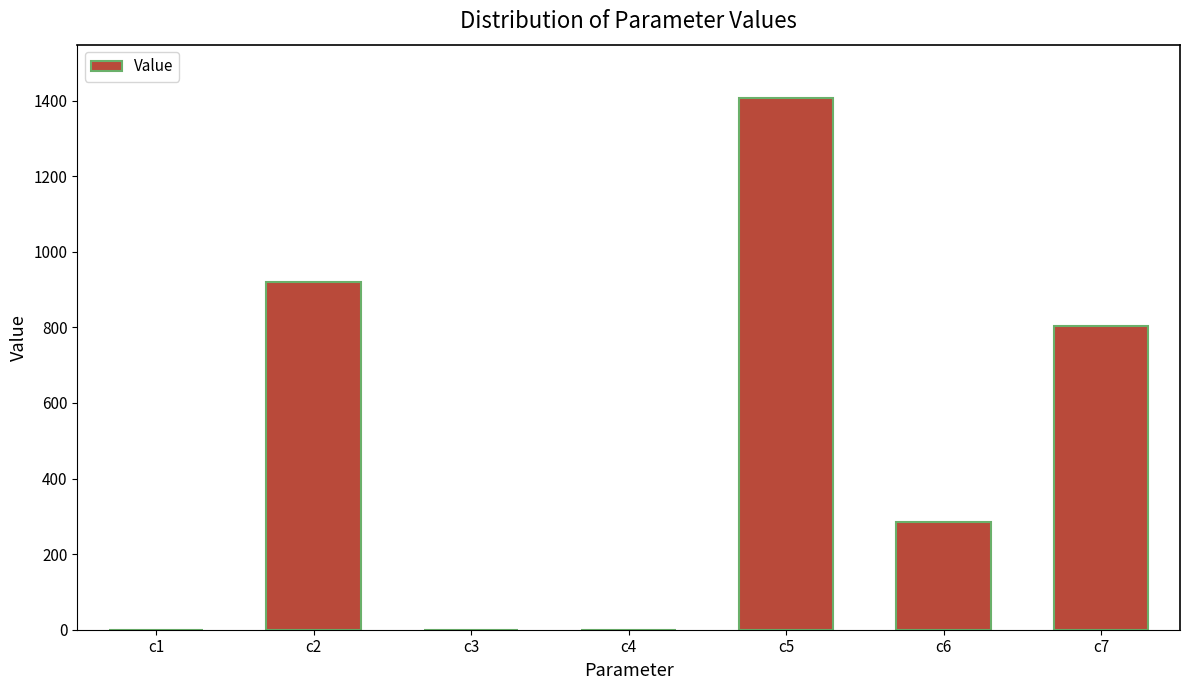

What is the sum of all values?

3420.2